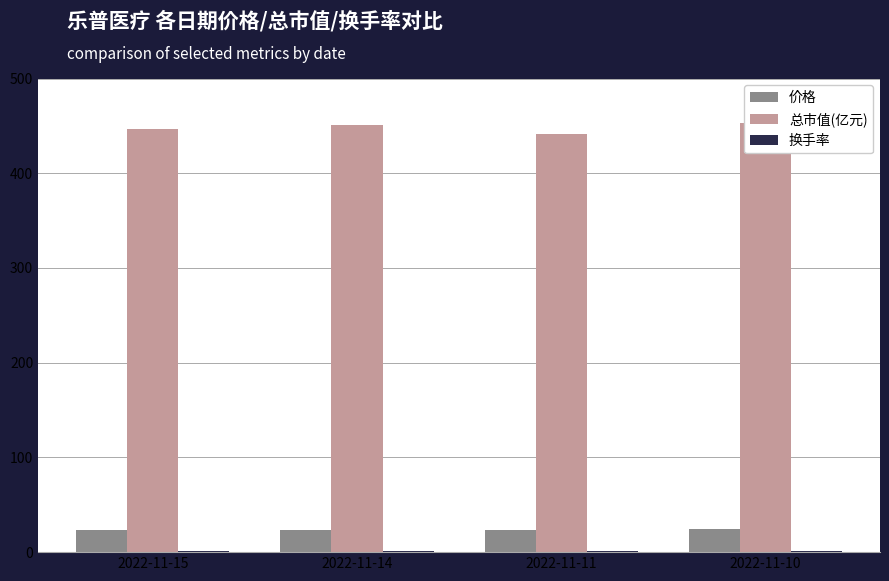

Are the bars horizontal?

No